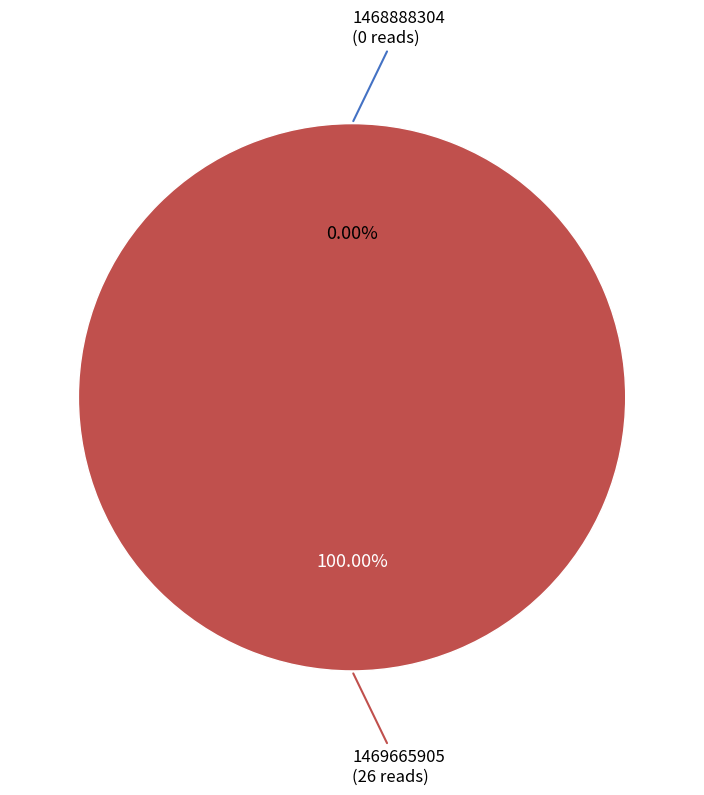

What percentage do 1469665905 and 1468888304 together represent?

100.0%